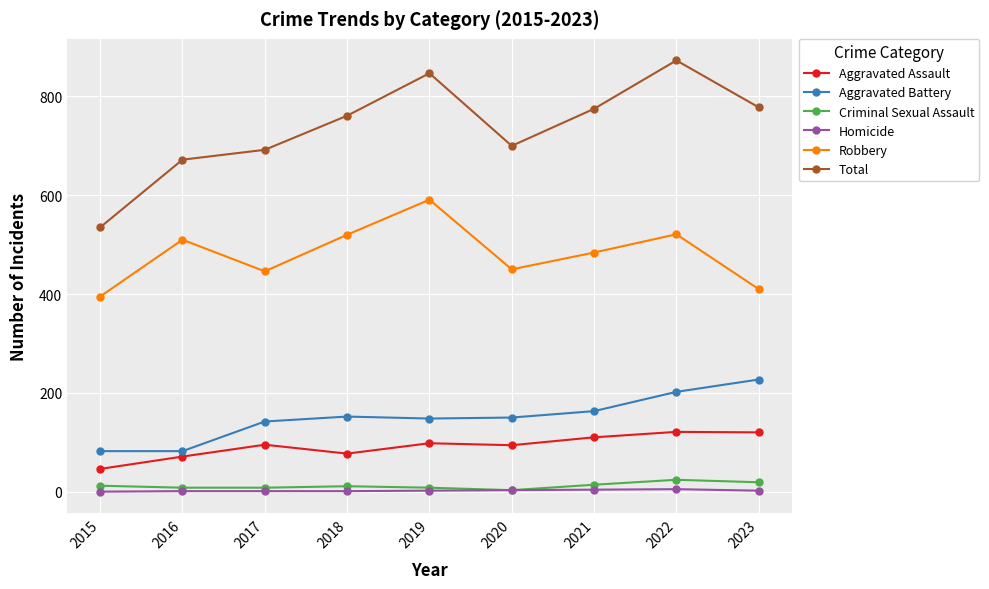

True or false: Homicide and Total intersect in this chart.

False